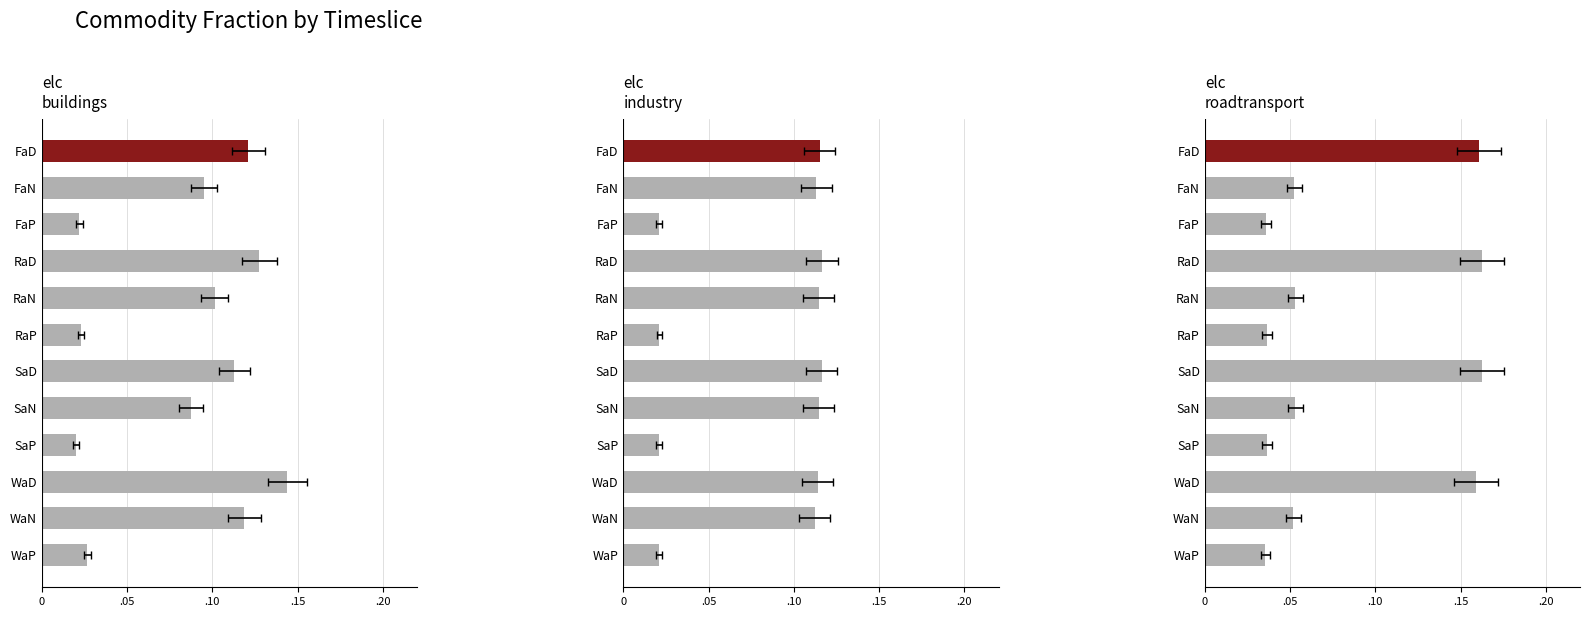

What is the difference between the maximum and minimum values in the elc_buildings series?

0.1